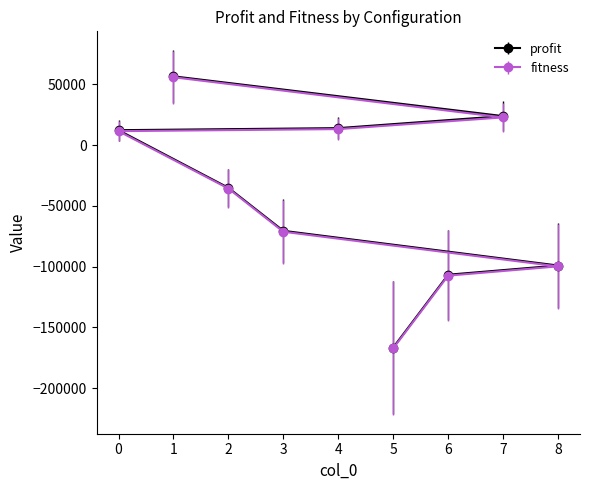

How many categories are shown in the chart?

9